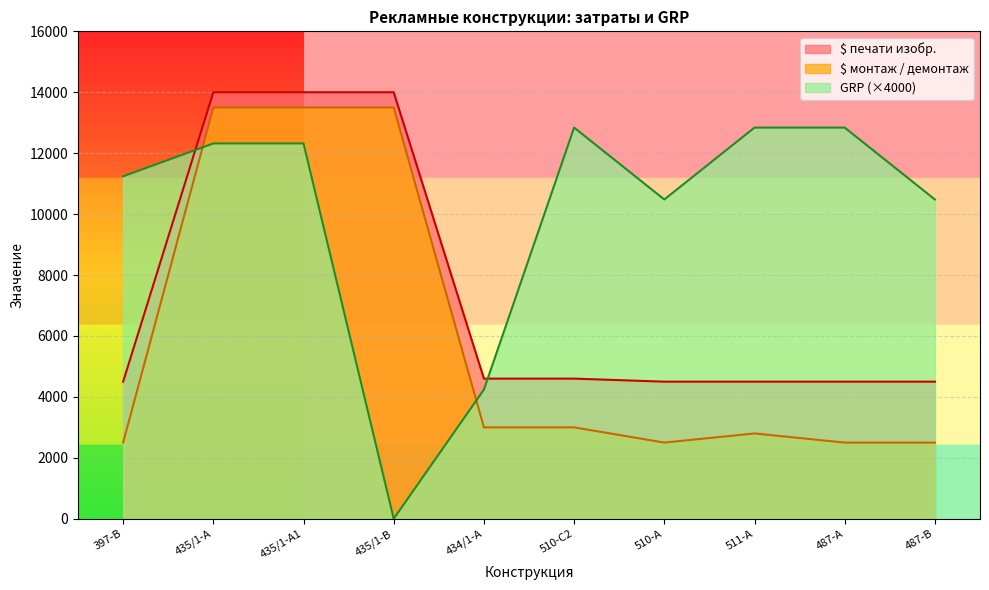

At which category does GRP reach its first local peak?

510-С2